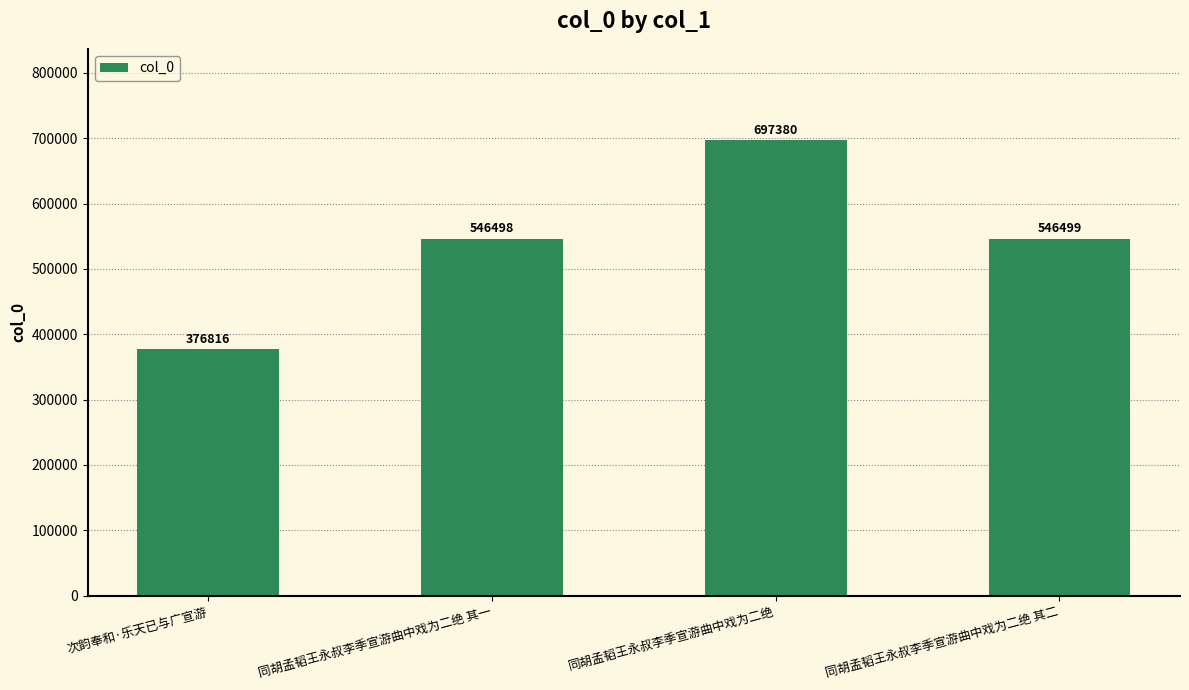

How many bars are there in total?

4